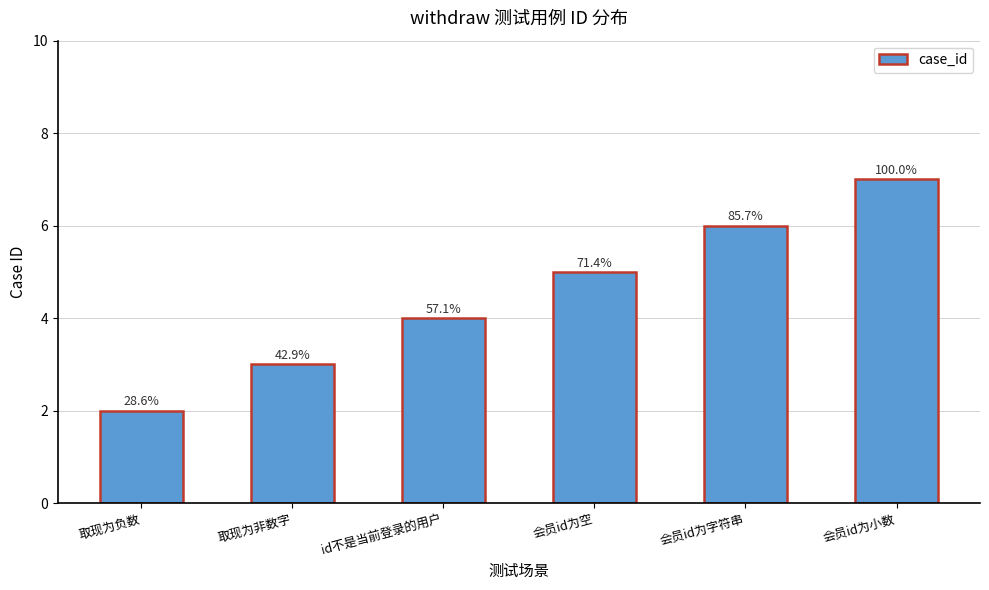

Which has a higher value, 会员id为字符串 or 取现为负数?

会员id为字符串